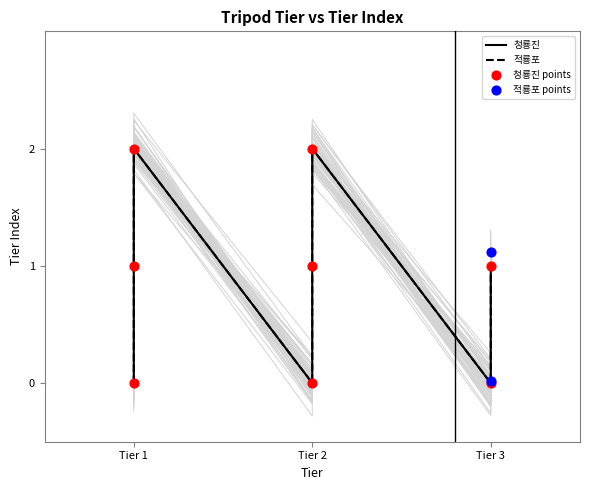

Which series contains the lowest Y value?

청룡진